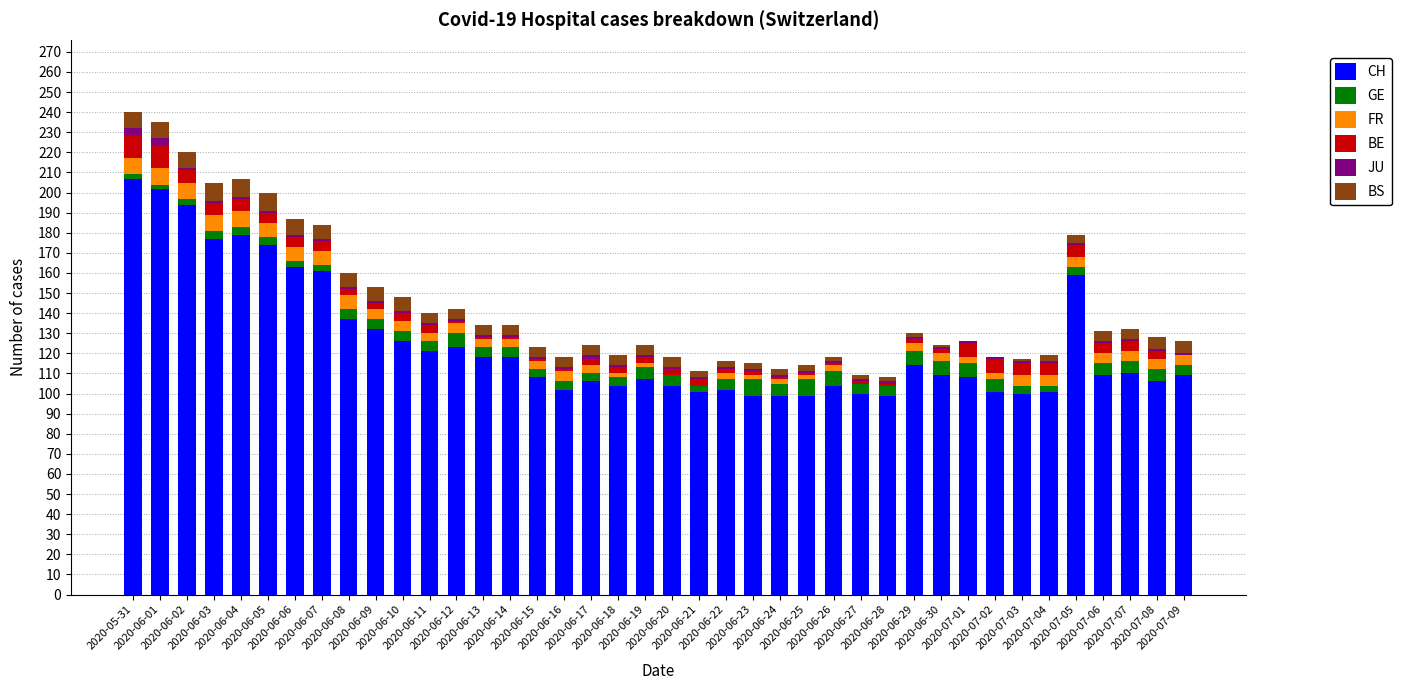

What is the sum of the CH values at 2020-06-22 and 2020-06-14?

220